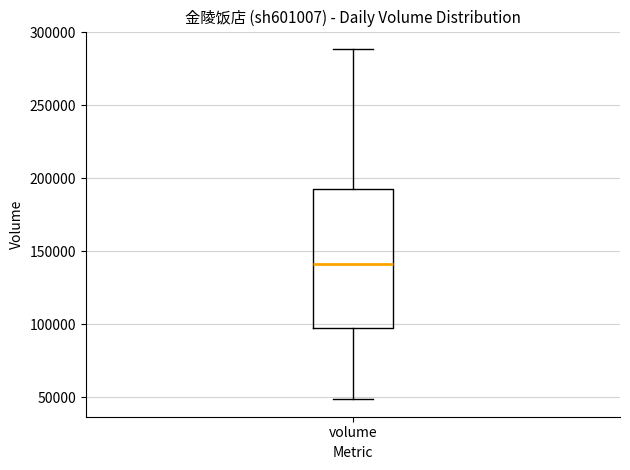

Transcribe this box plot: give where the median line is, the range the box spans, and where the two whiskers end, as read against the y-axis. The values are not printed on the chart, so give them approximately, as read against the axis.

median 140000, box 95000 to 190000, whiskers 50000 to 290000